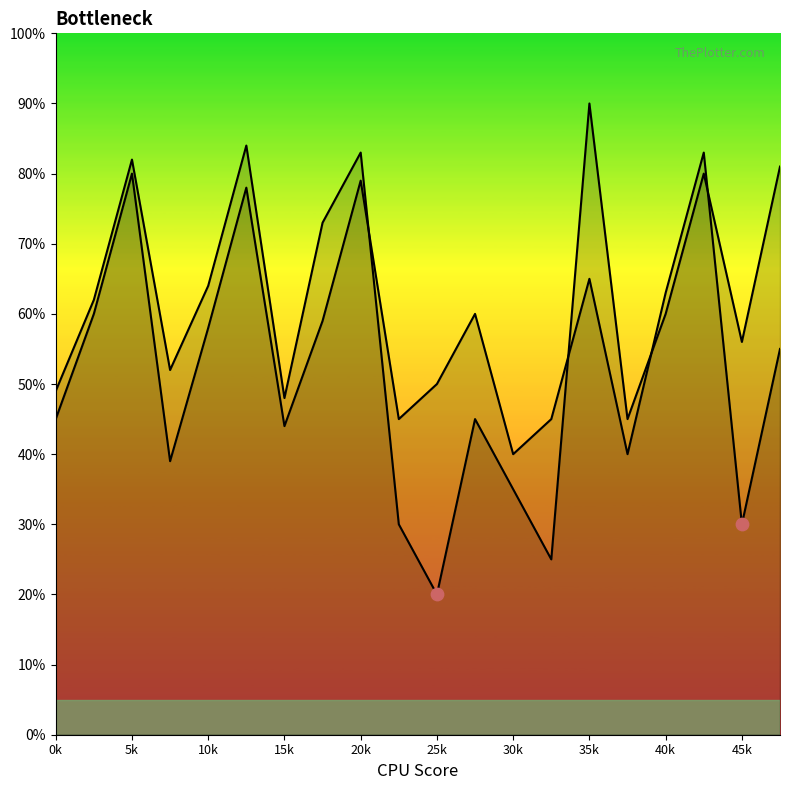

Is the value of Col2 at 30k greater than the value of Col1 at 45k?

Yes